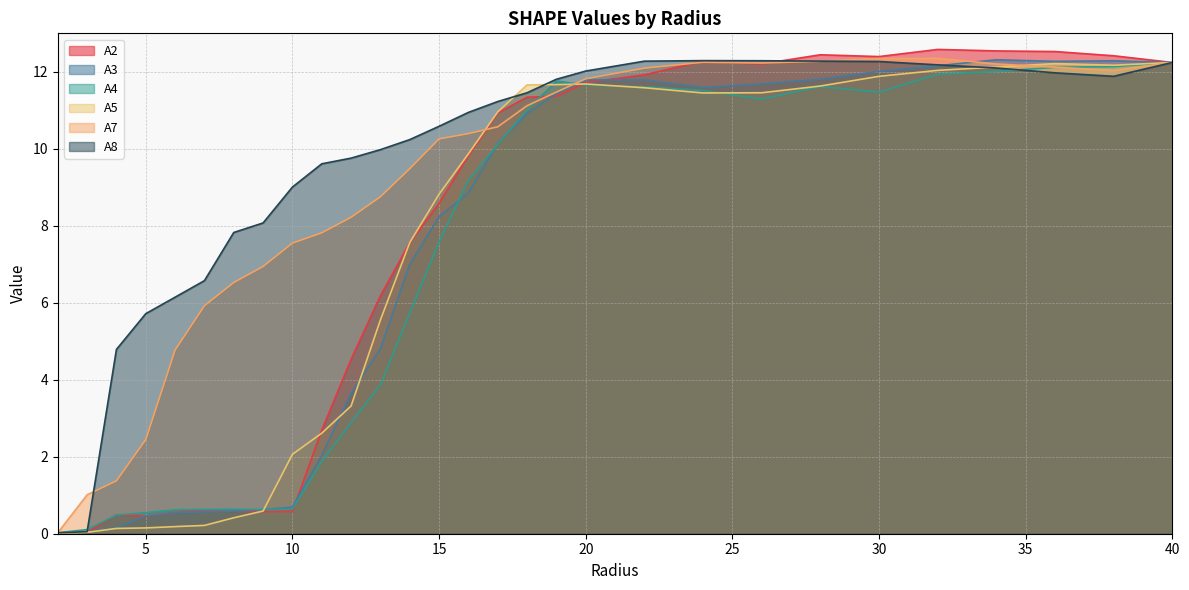

Rank the series at 9.0 from highest to lowest value.

A8, A7, A4, A3, A5, A2